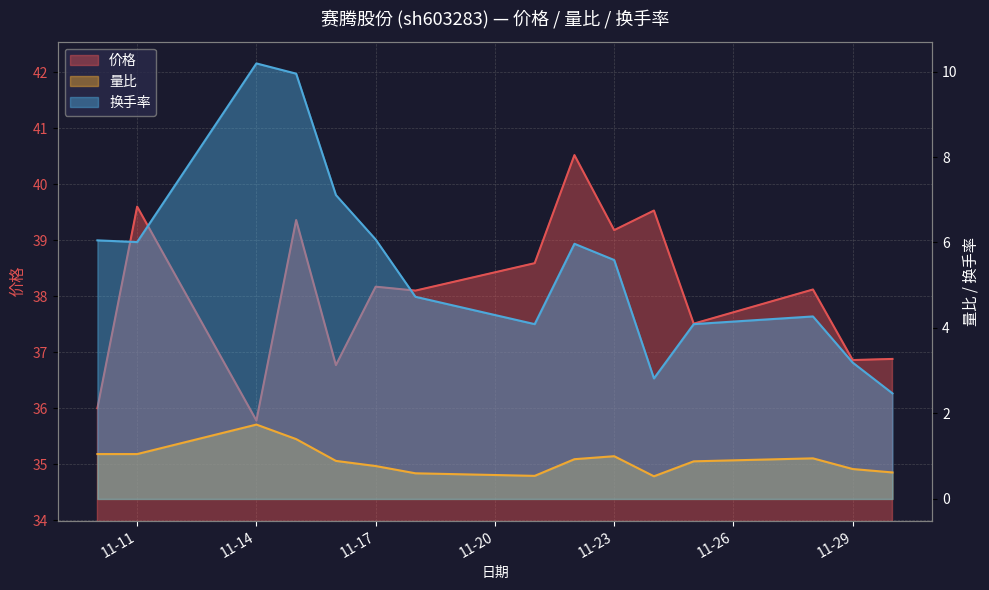

Which category has the highest value across all series?

2022-11-22